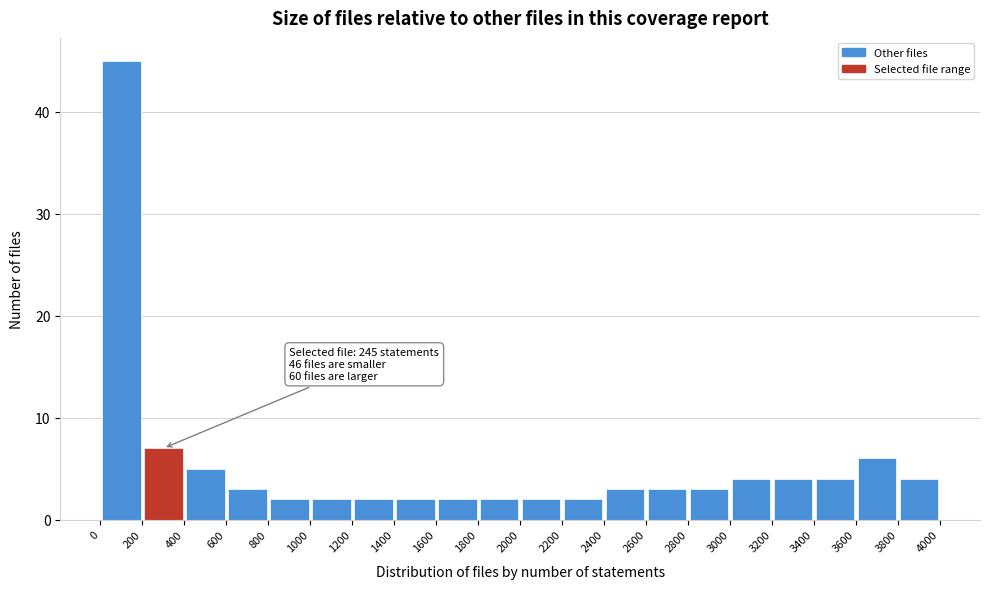

Over which range of the x-axis is the bar tallest?

0 to 200